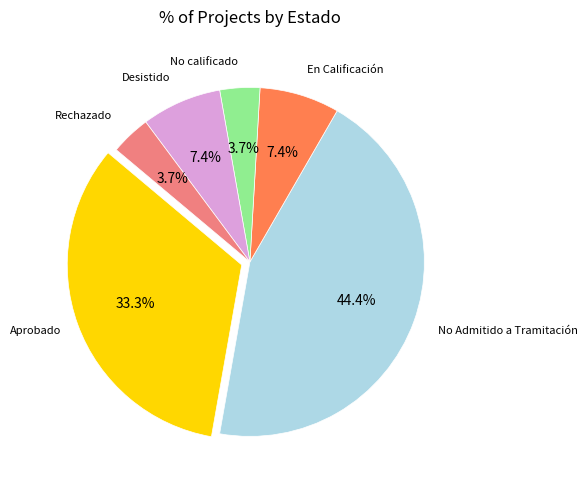

Is there a majority slice in this chart?

No